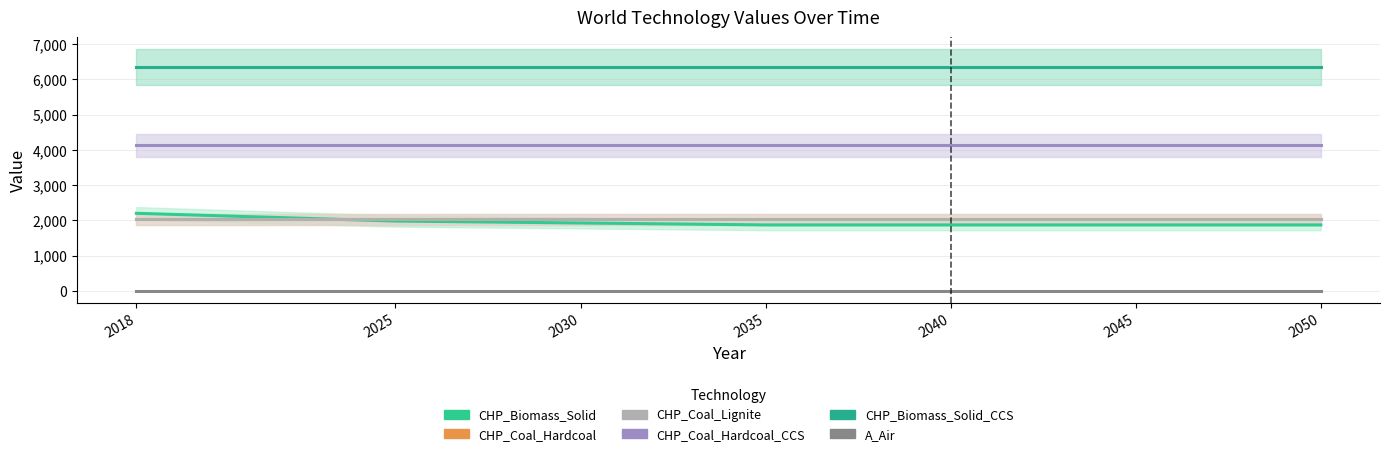

After their last crossing, which series has the higher values: CHP_Coal_Hardcoal or CHP_Biomass_Solid?

CHP_Coal_Hardcoal